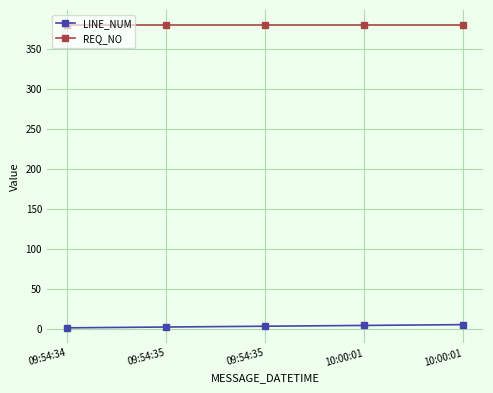

What is the value of the LINE_NUM point at the 4th from the left?

4